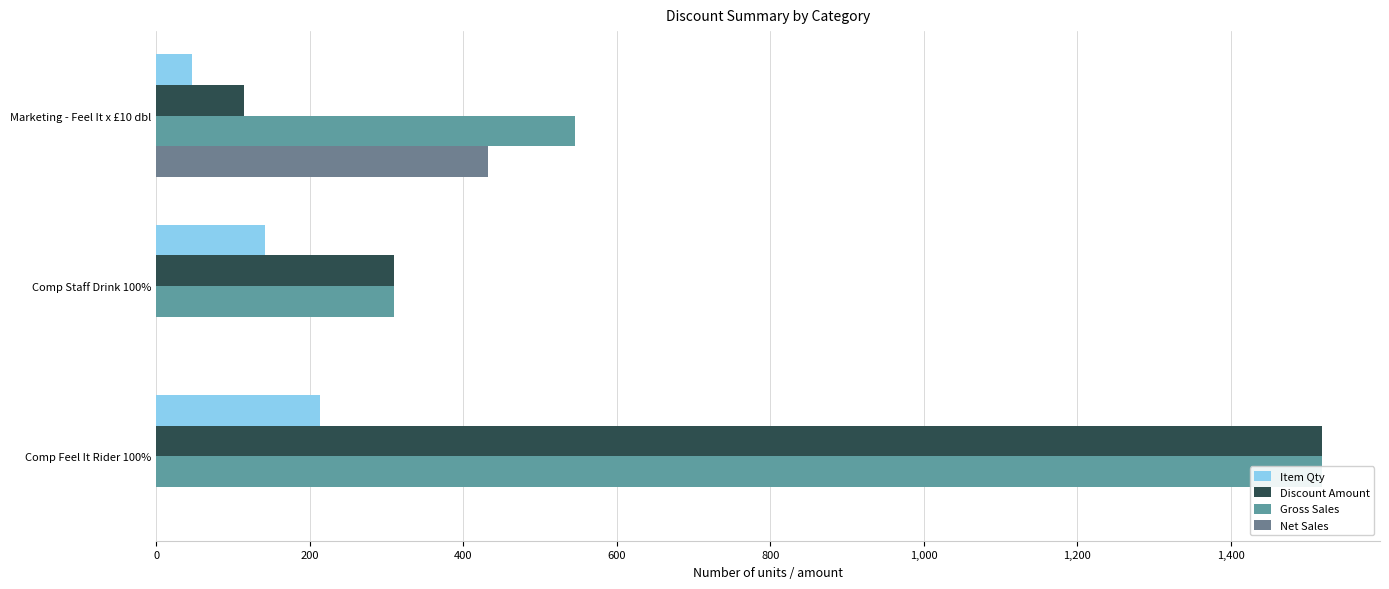

Which series changed the most between Marketing - Feel It x £10 dbl and Comp Staff Drink 100%?

Net Sales